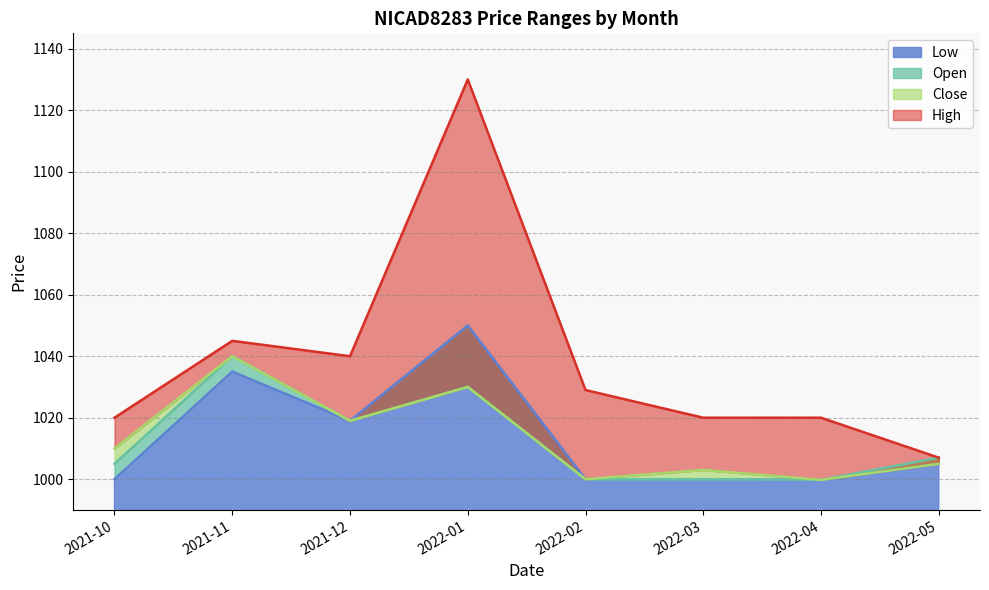

How many data points does each series have?

8